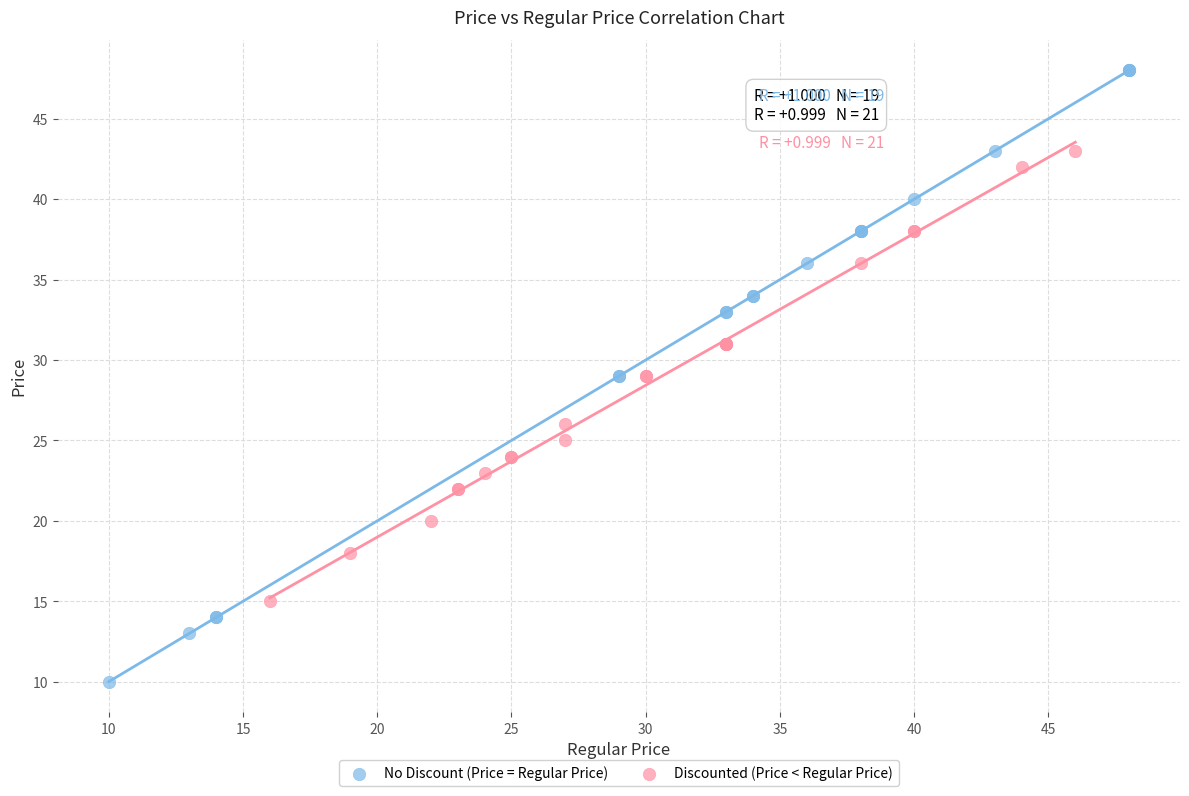

Which series reaches the maximum Y coordinate?

No Discount (Price = Regular Price)